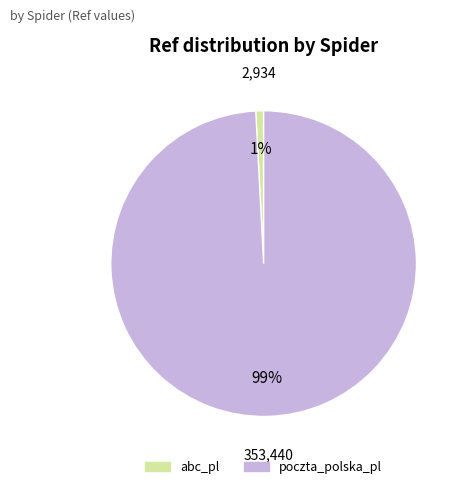

Which slice is the largest?

poczta_polska_pl